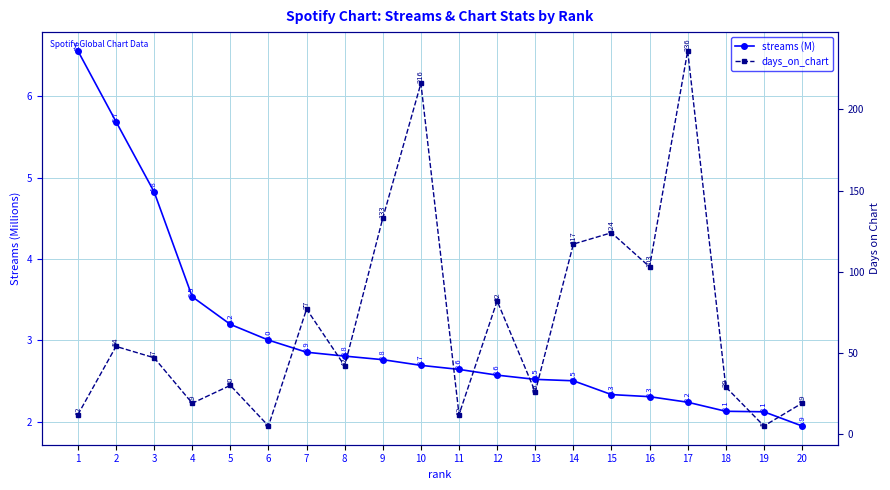

At which category is the sum across all series the highest?

17